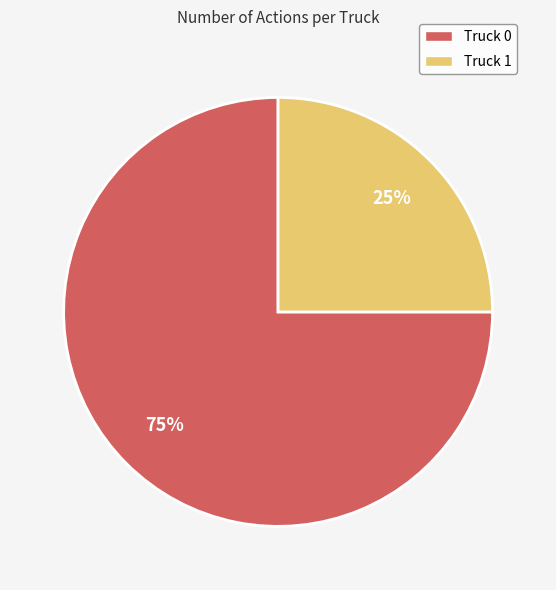

How many segments does this pie chart have?

2